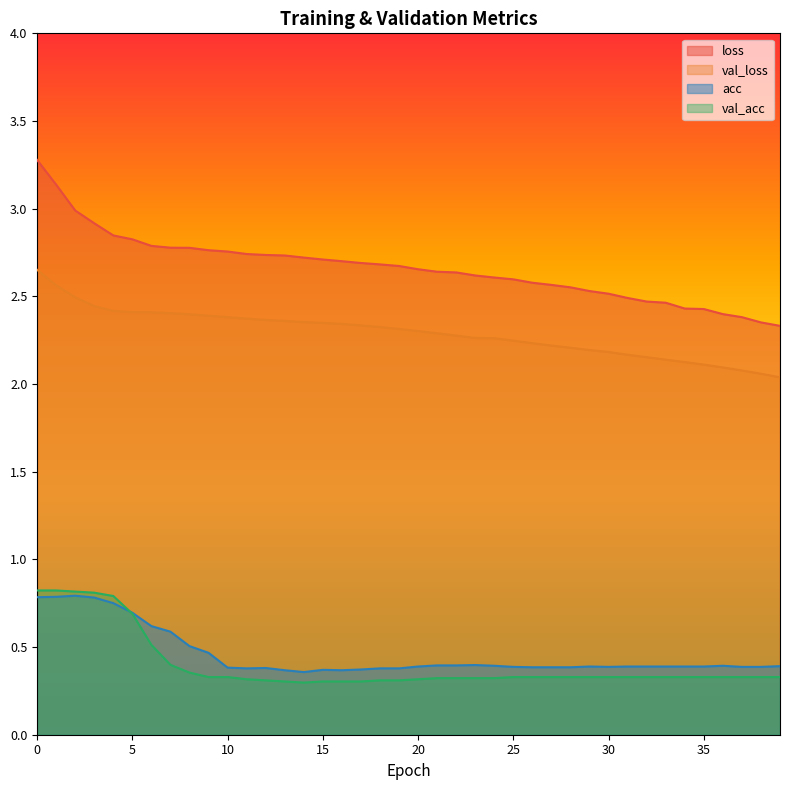

What is the difference between the acc values at 3 and 33?

0.4